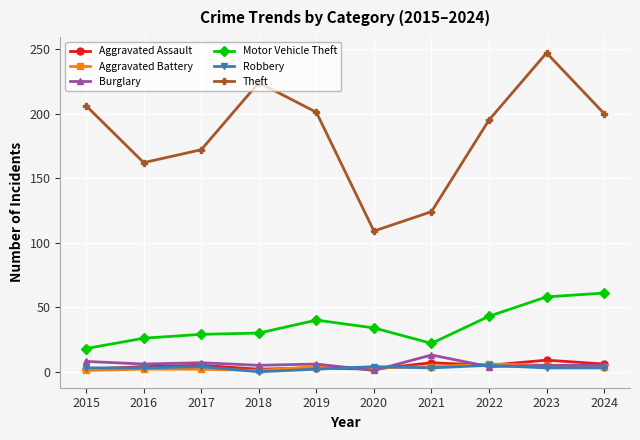

Is this an area chart (filled region under the line)?

No